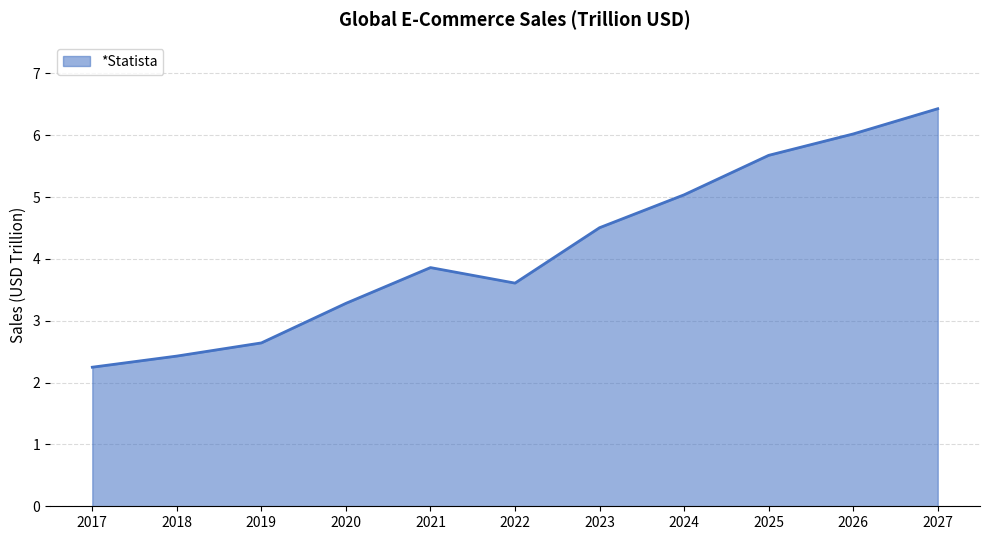

What is the change in value from 2026 to 2027?

+0.4